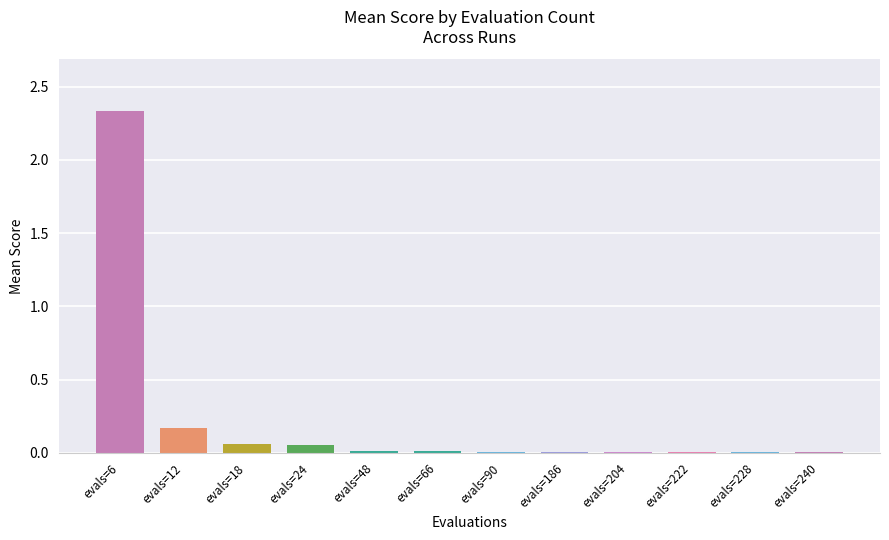

What is the sum of all values?

2.7